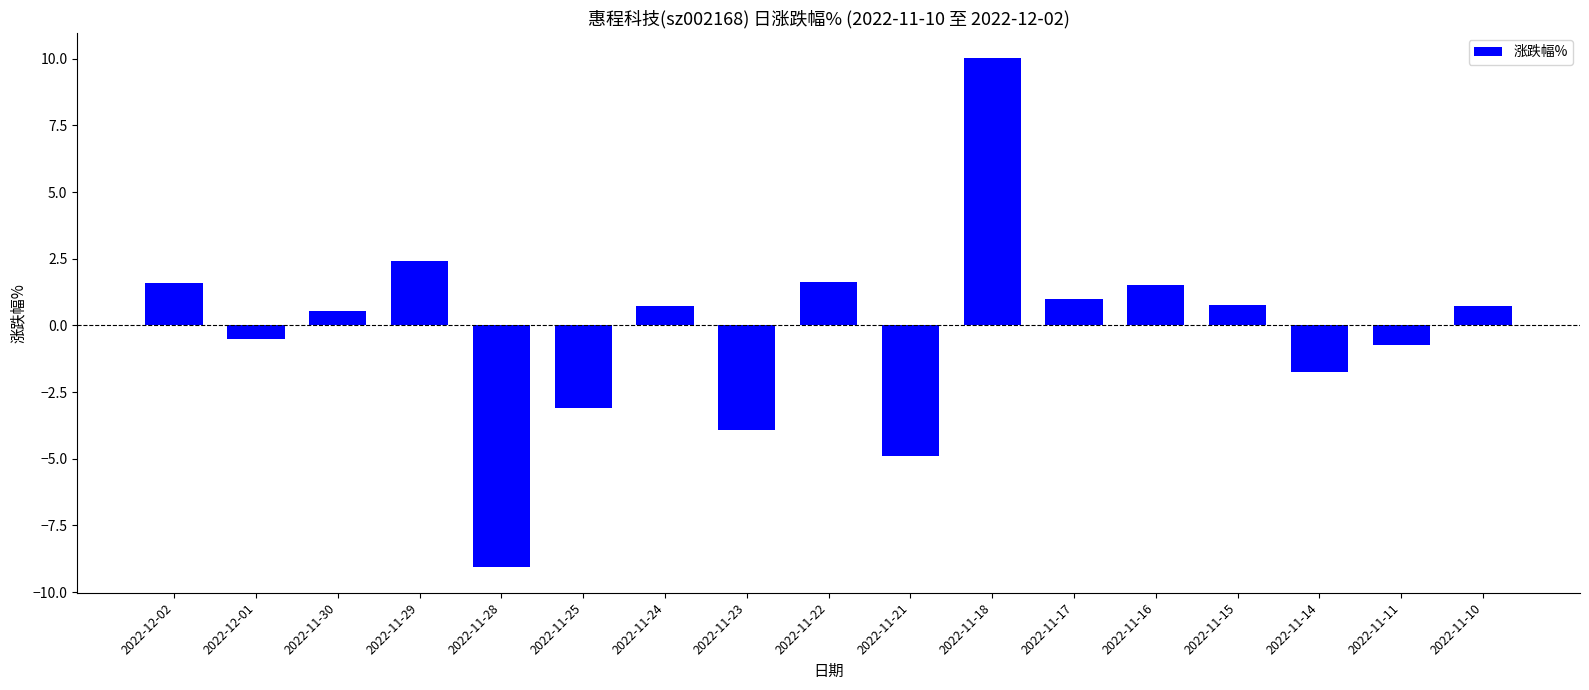

What value does the data have at 2022-11-14?

-1.7